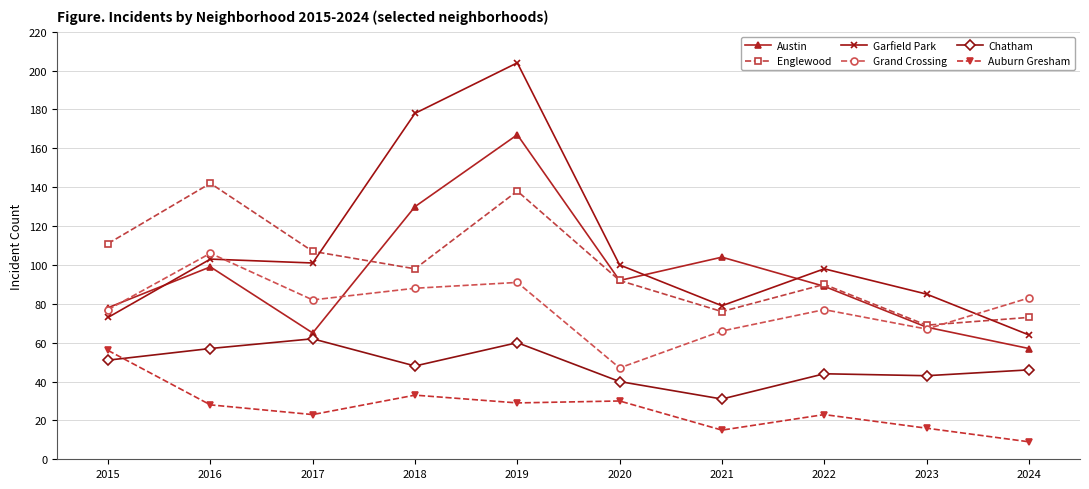

List the series in order of their peak value, lowest first.

Auburn Gresham, Chatham, Grand Crossing, Englewood, Austin, Garfield Park